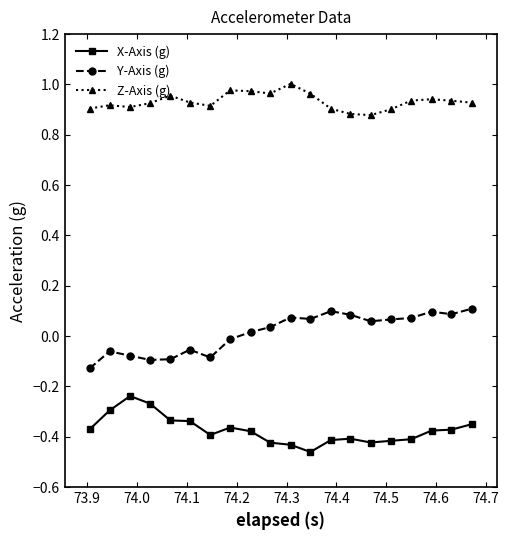

What is the difference between the maximum and second lowest values in the Y-Axis (g) series?

0.2